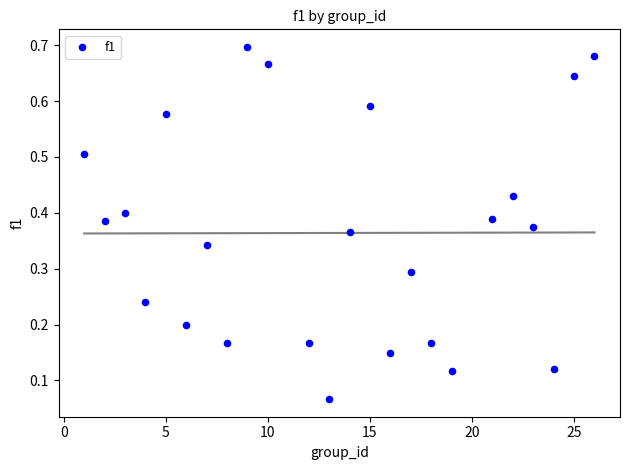

What is the range of X values (max minus min)?

25.0